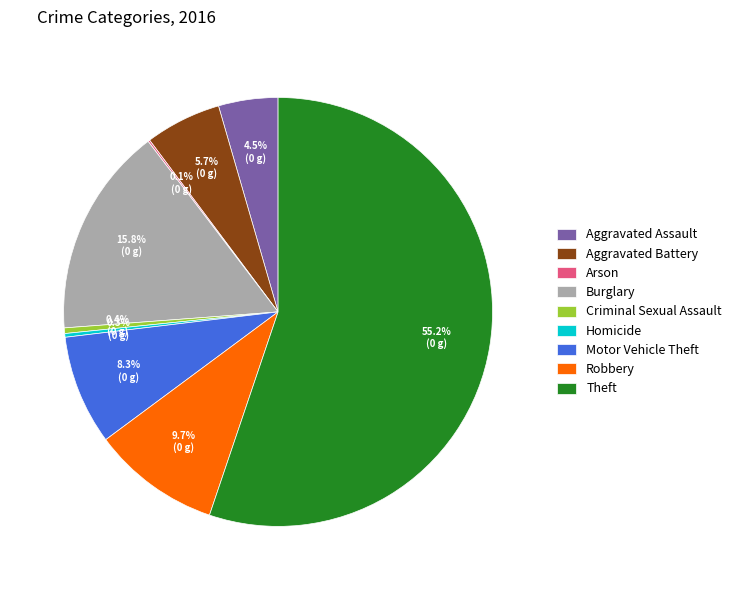

To the nearest percent, what is the combined percentage of Robbery and Motor Vehicle Theft?

18%